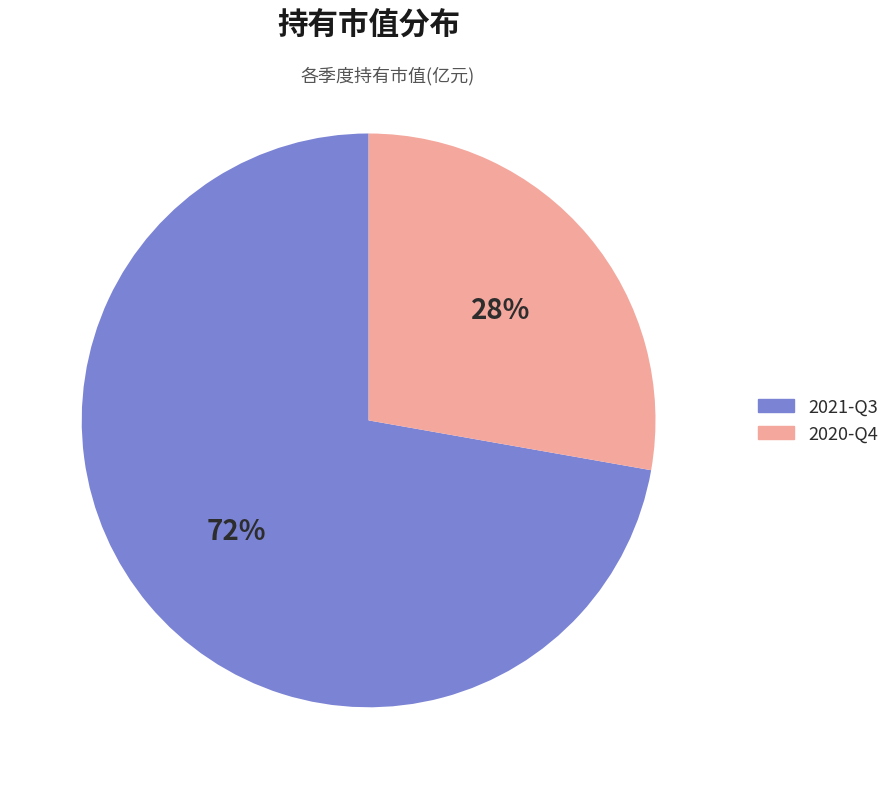

Which category has the smallest portion of the pie?

2020-Q4